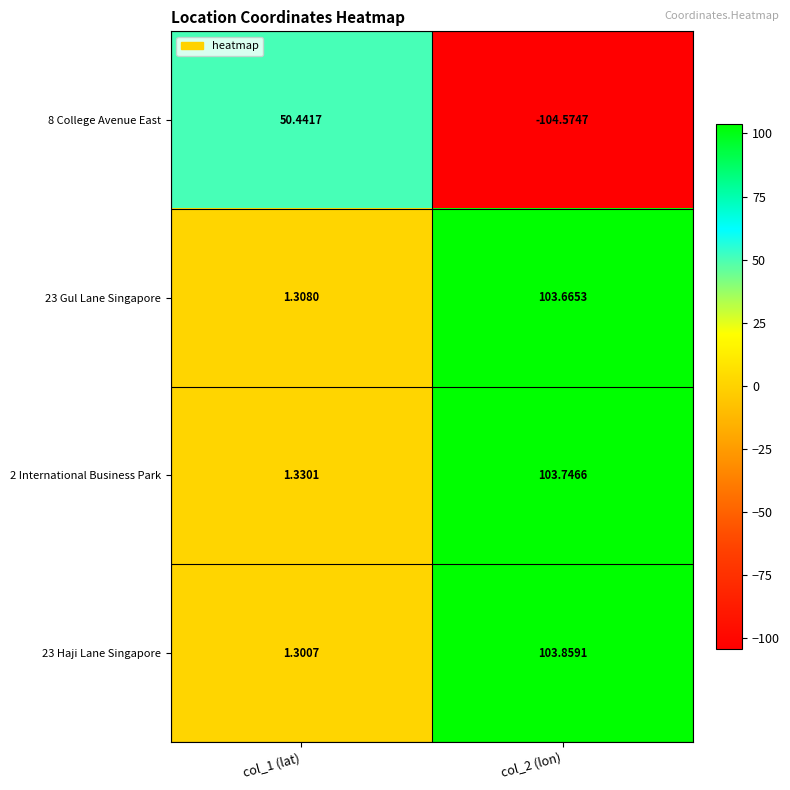

At col_2 (lon), list the series in order from smallest to largest.

8 College Avenue East, 23 Gul Lane Singapore, 2 International Business Park, 23 Haji Lane Singapore